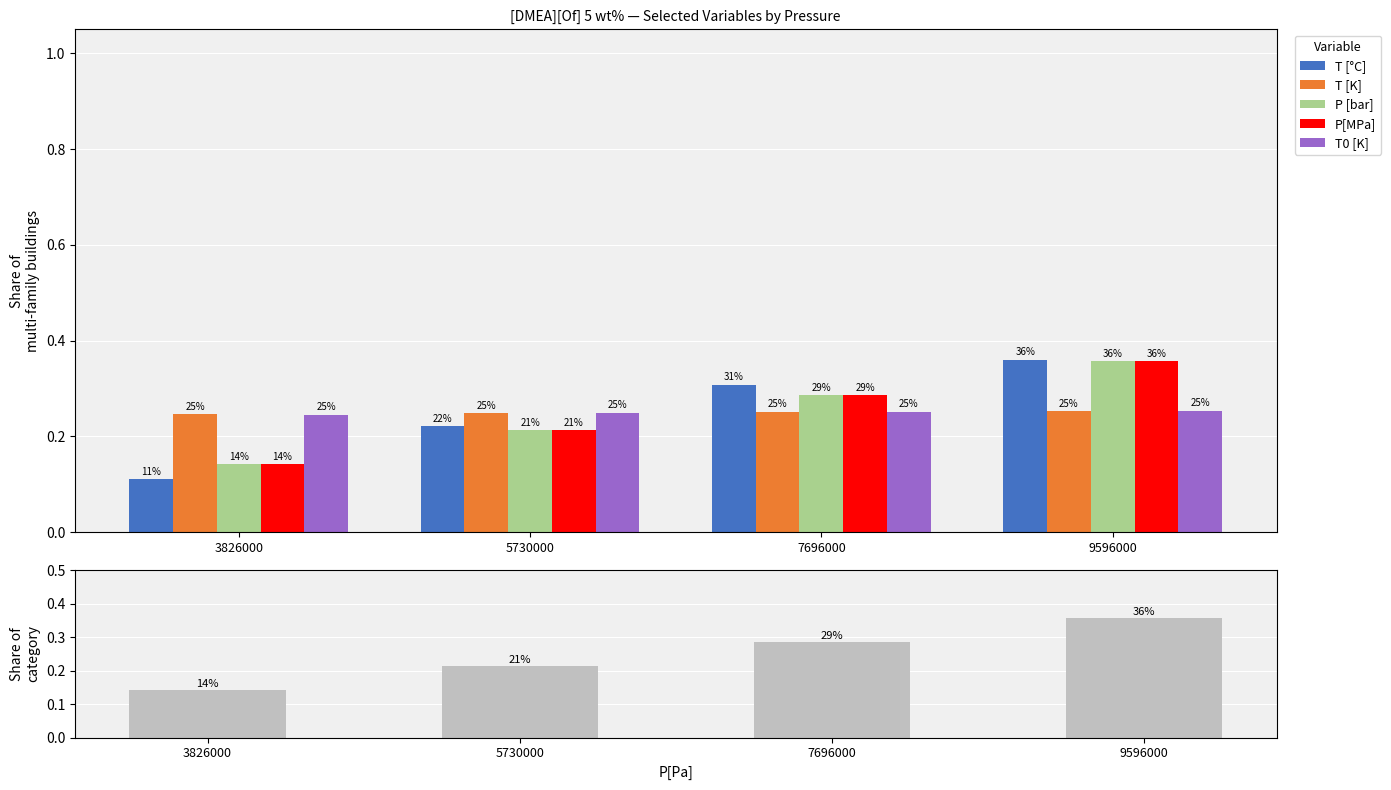

True or false: P[MPa] has a value of 0.5 at 9596000.

False